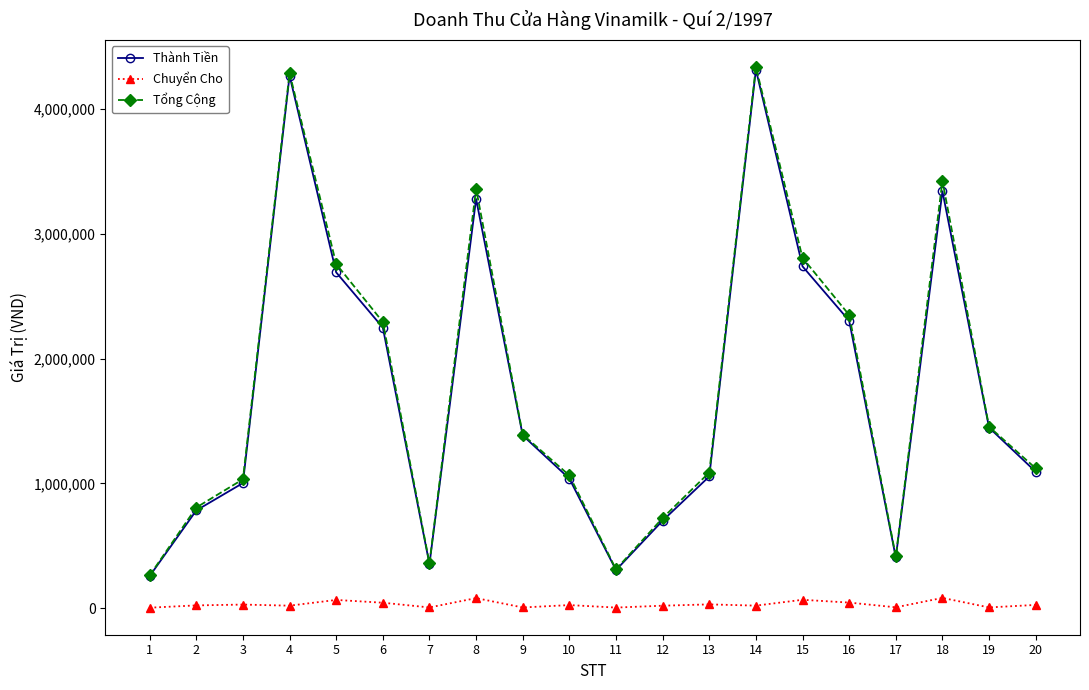

Which series has the largest range (max minus min)?

Tổng Cộng